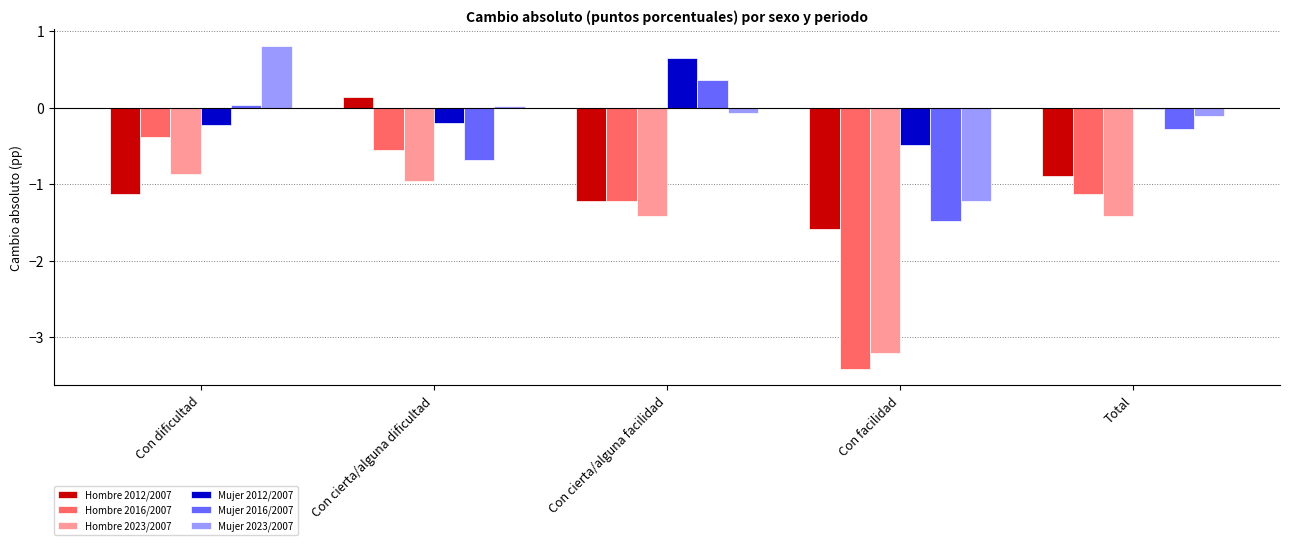

The value of Mujer 2023/2007 at Total is -0.1. True or false?

True